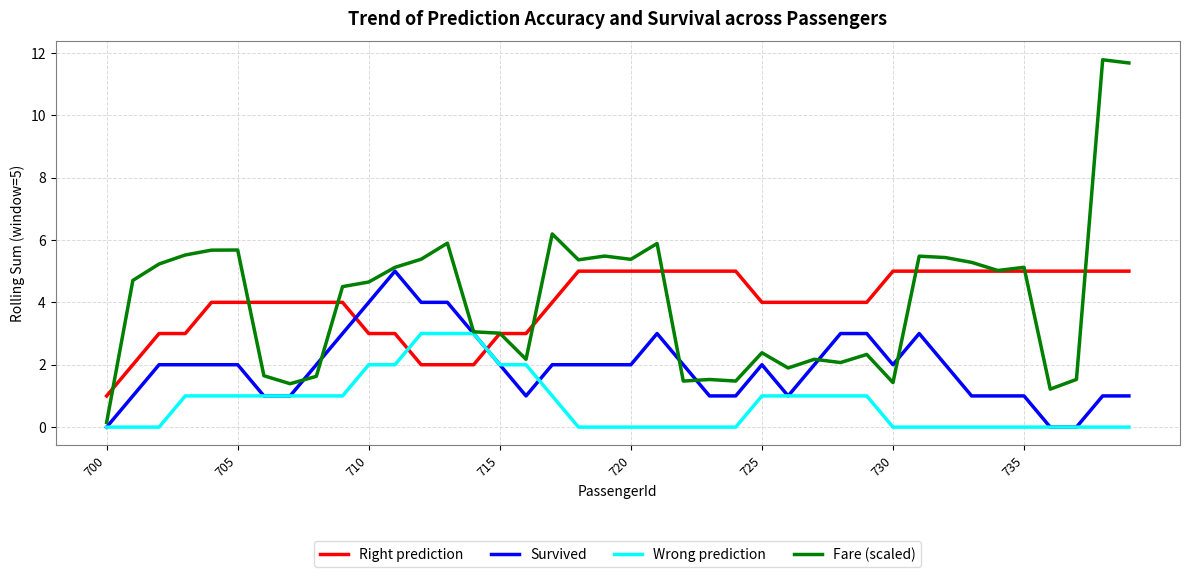

What is the highest value of the Right prediction series?

5.0